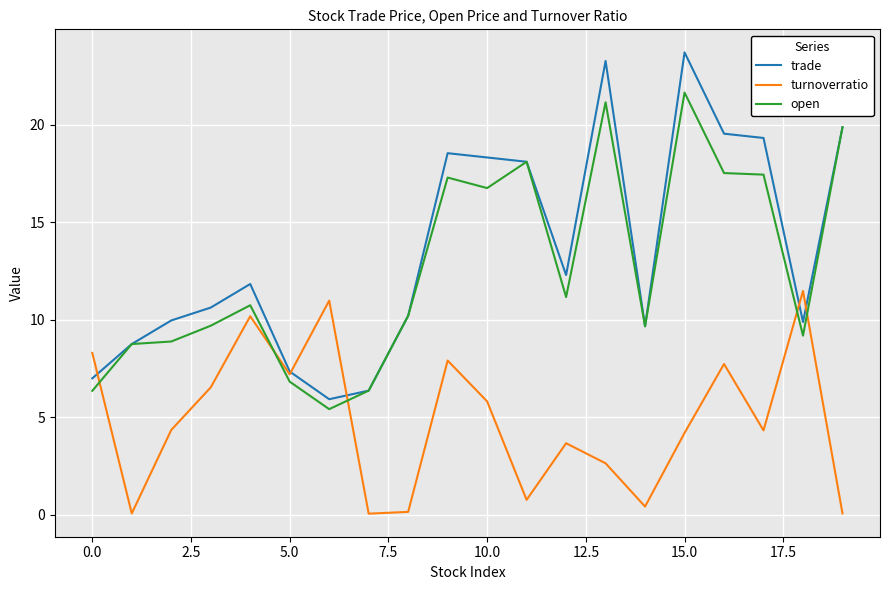

What are all the series names shown in the legend?

trade, turnoverratio, open